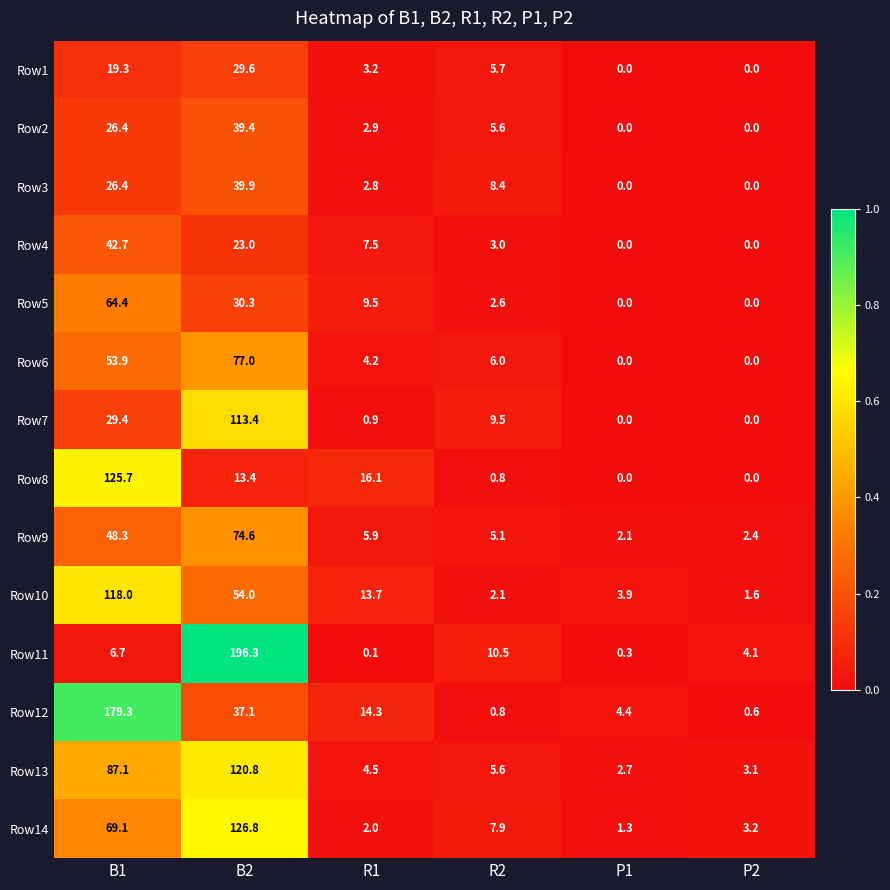

List the series in order of their peak value, highest first.

Row11, Row12, Row14, Row8, Row13, Row10, Row7, Row6, Row9, Row5, Row4, Row3, Row2, Row1